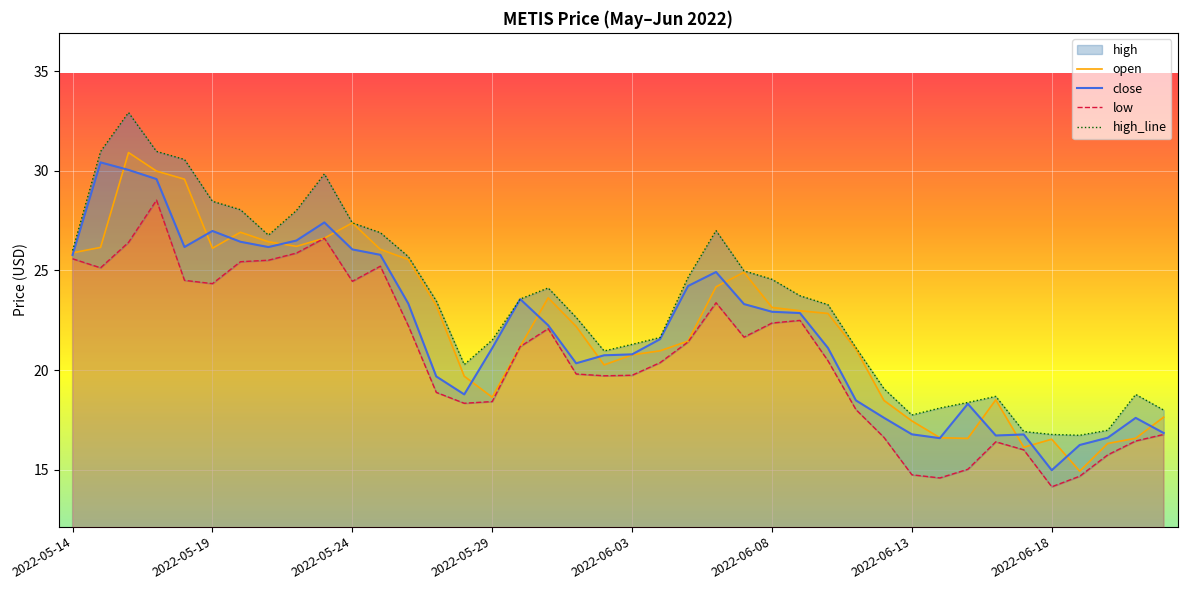

What is the minimum value for close?

15.0